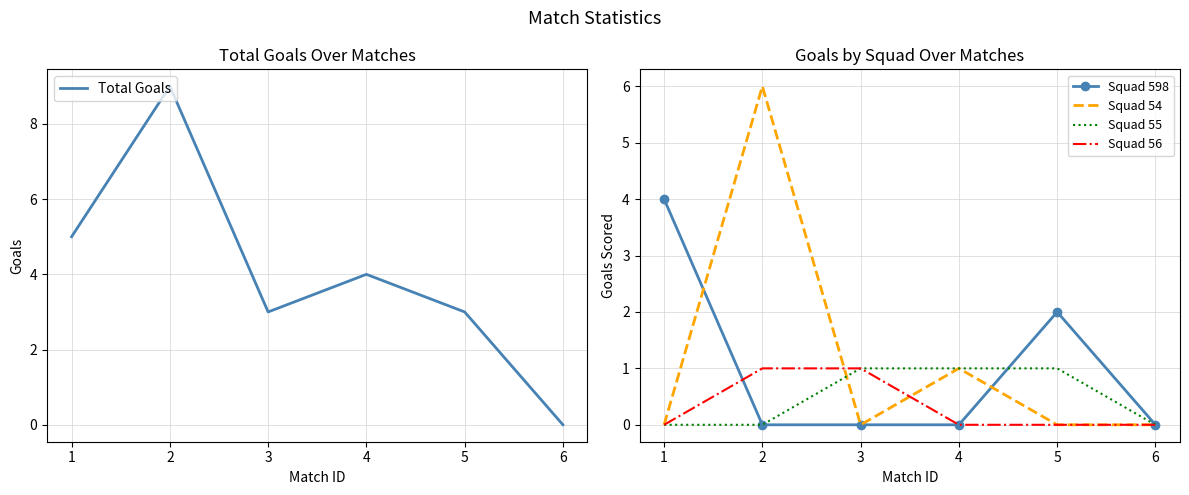

At which label does Squad 55 reach its minimum?

1